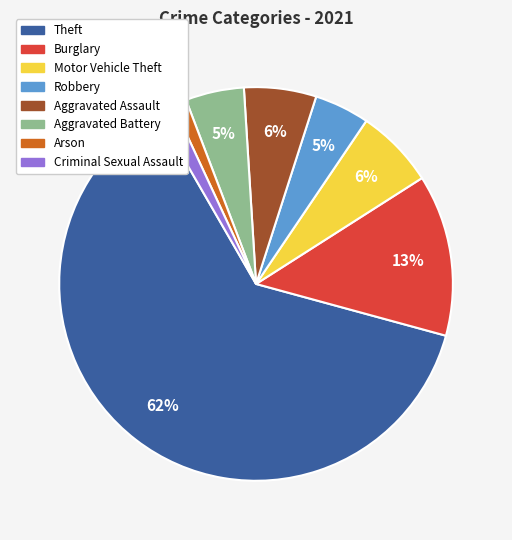

The Arson slice represents 11% of the pie. True or false?

False